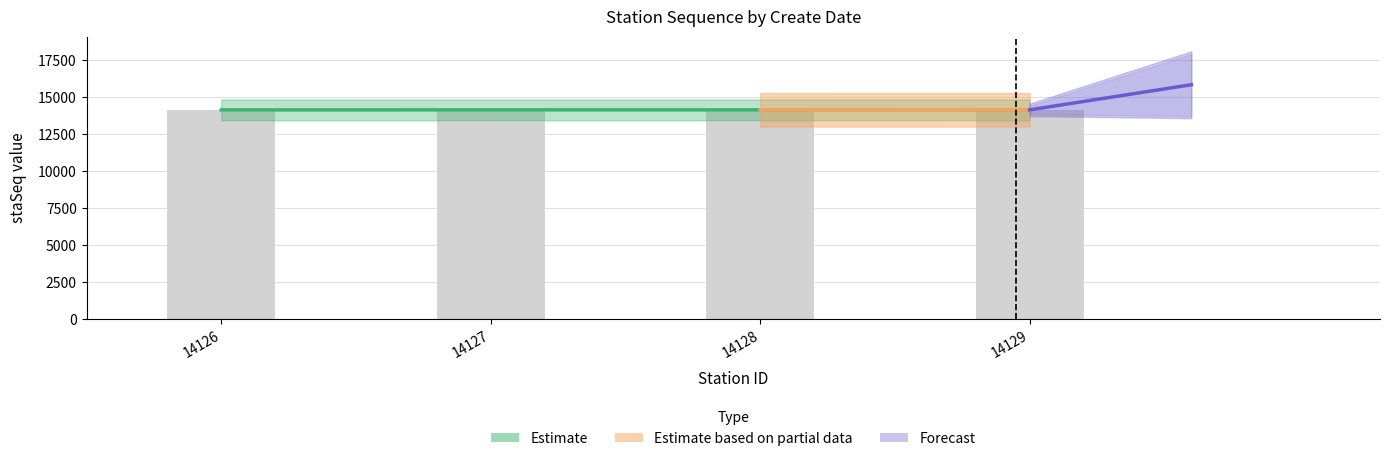

At which category is the sum across all series the highest?

14129